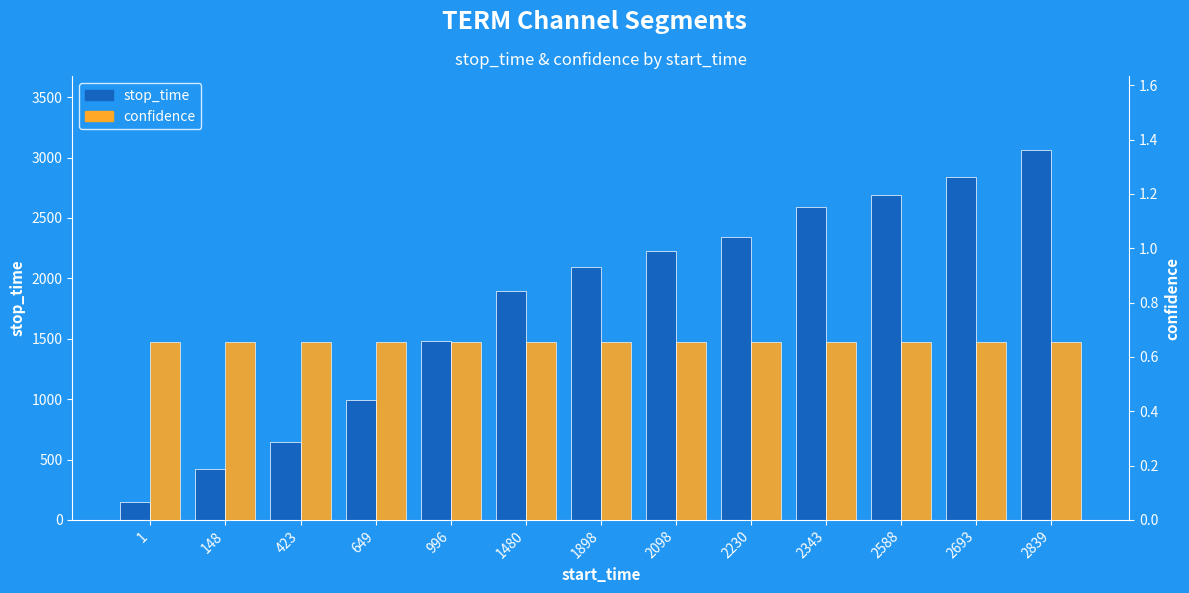

What is the difference between the highest and lowest values at 1898?

2096.3